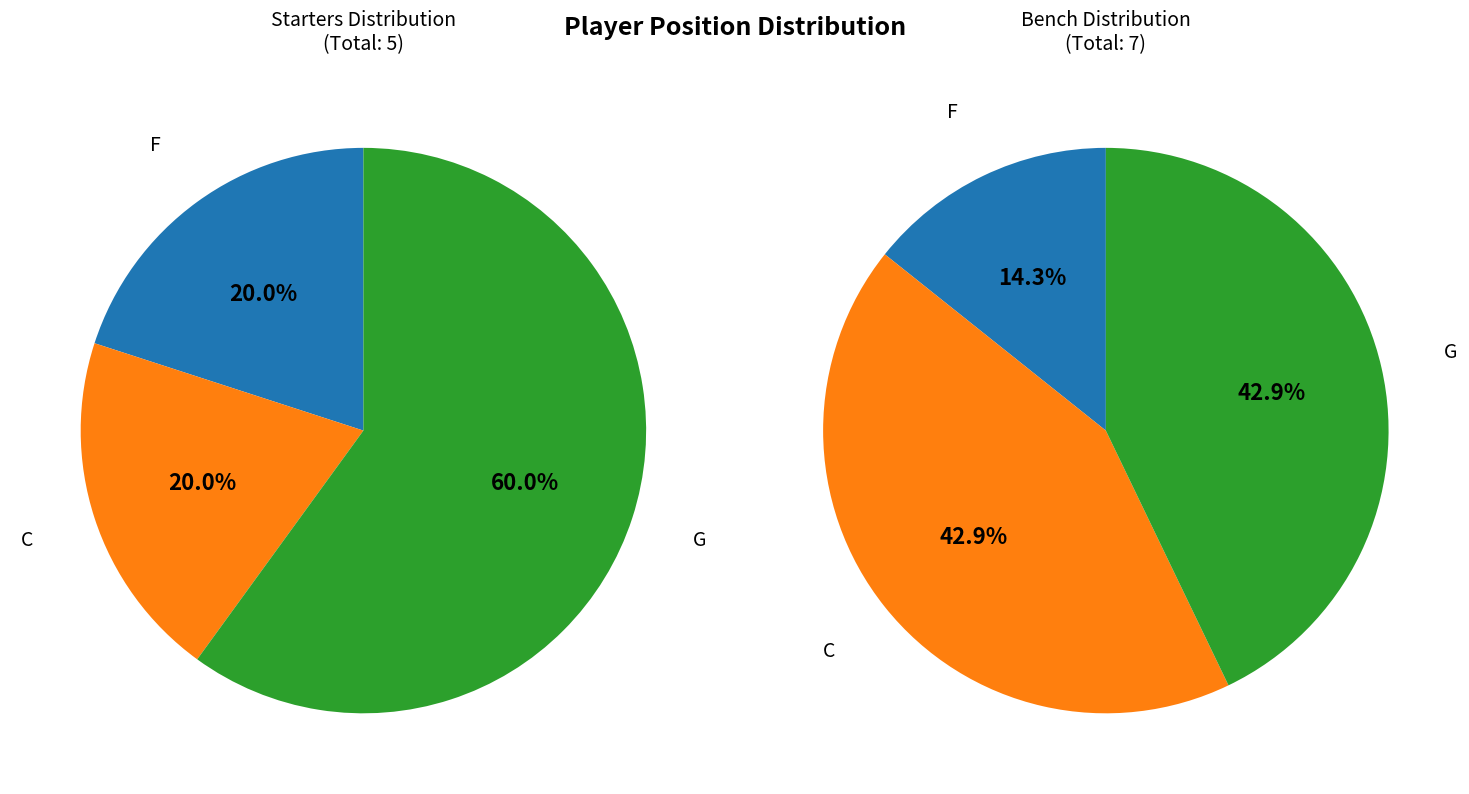

Which has a higher value, F or G?

G